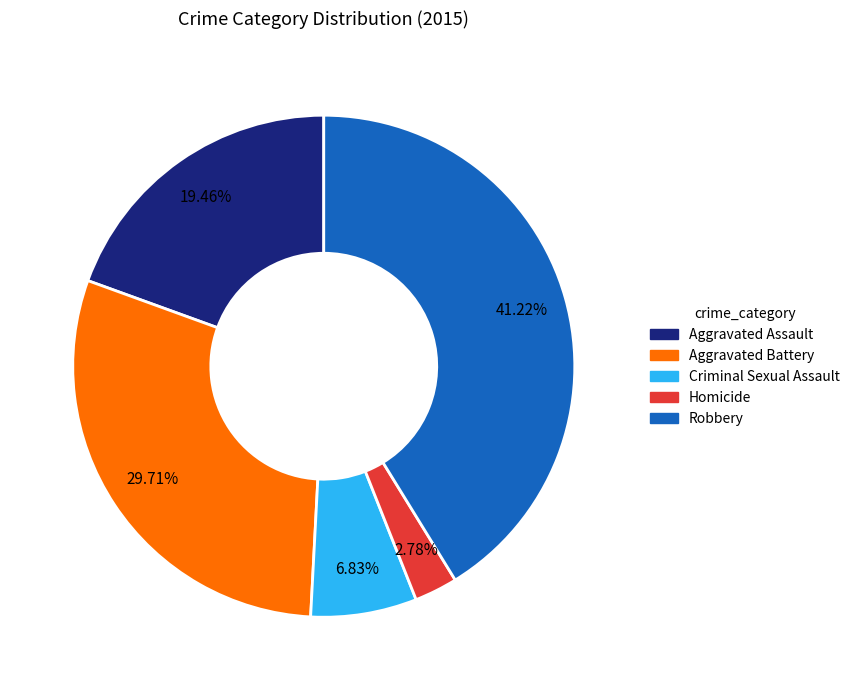

What percentage is the Criminal Sexual Assault slice, to the nearest percent?

7%